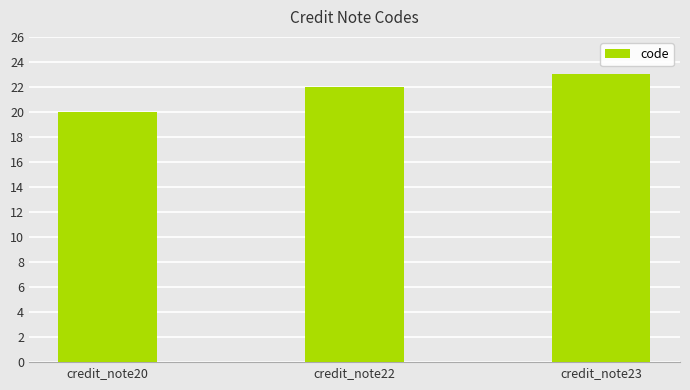

How many bars are there in total?

3